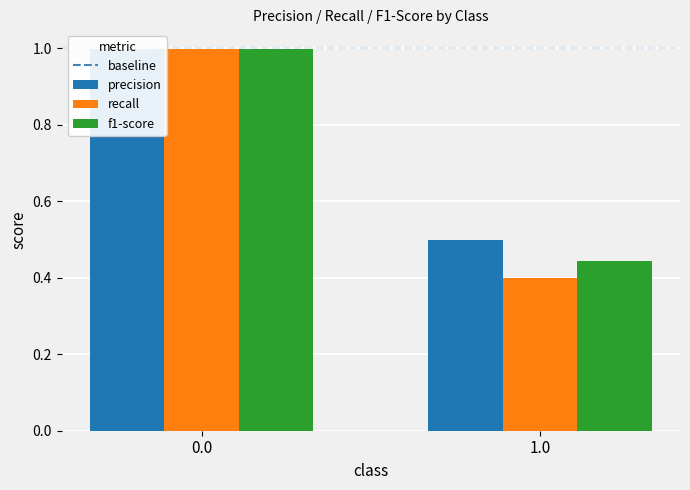

The value of precision at 1.0 is 0.7. True or false?

False